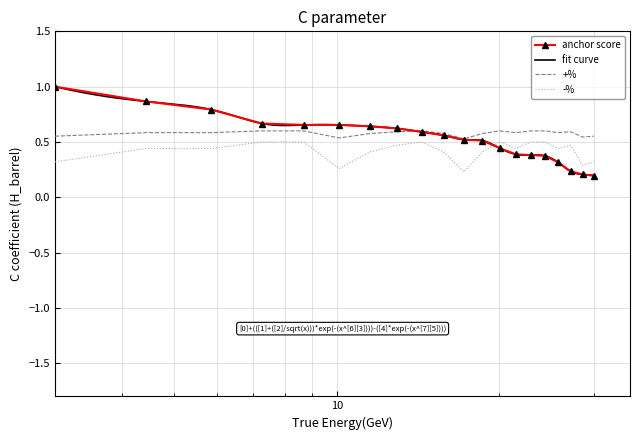

Reading left to right, list all the values displayed in this chart.

anchor score: 1.0	0.9	0.8	0.7	0.7	0.7	0.6	0.6	0.6	0.6	0.5	0.5	0.4	0.4	0.4	0.4	0.3	0.2	0.2	0.2
+%: 0.6	0.6	0.6	0.6	0.6	0.5	0.6	0.6	0.6	0.6	0.5	0.6	0.6	0.6	0.6	0.6	0.6	0.6	0.5	0.6
-%: 0.3	0.4	0.4	0.5	0.5	0.3	0.4	0.5	0.5	0.4	0.2	0.4	0.5	0.4	0.5	0.5	0.4	0.5	0.3	0.3